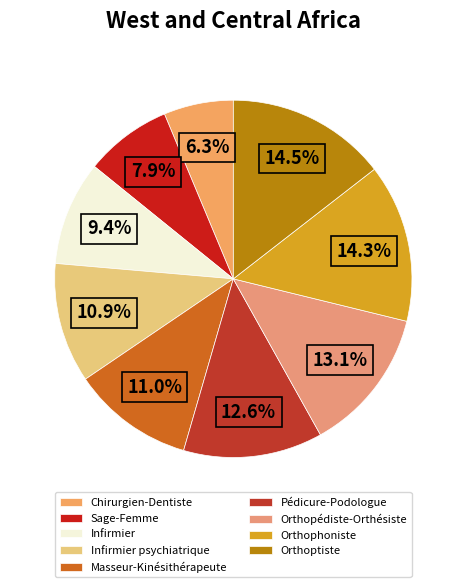

To the nearest percent, what portion does Orthophoniste represent?

14%